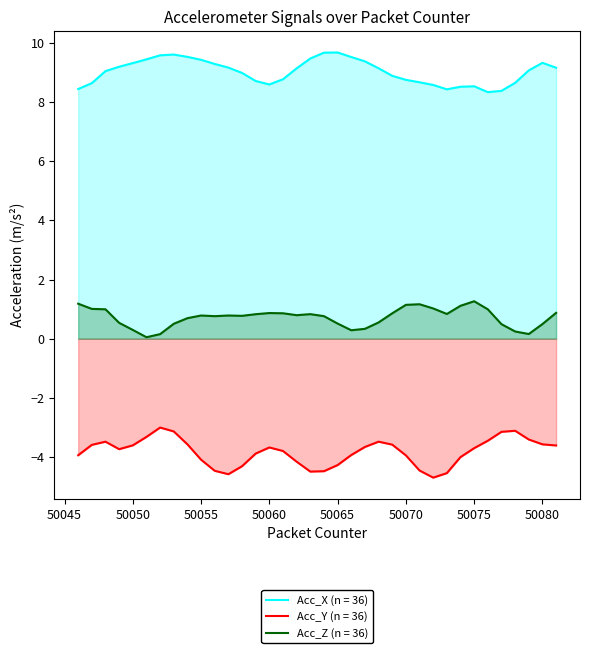

Reading left to right, list all the values displayed in this chart.

Acc_X: 8.4	8.6	9.0	9.2	9.3	9.4	9.6	9.6	9.5	9.4	9.3	9.2	9.0	8.7	8.6	8.8	9.1	9.5	9.7	9.7	9.5	9.4	9.1	8.9	8.8	8.7	8.6	8.4	8.5	8.5	8.3	8.4	8.7	9.1	9.3	9.2
Acc_Y: -3.9	-3.6	-3.5	-3.7	-3.6	-3.3	-3.0	-3.1	-3.6	-4.1	-4.5	-4.6	-4.3	-3.9	-3.7	-3.8	-4.2	-4.5	-4.5	-4.3	-3.9	-3.7	-3.5	-3.6	-3.9	-4.5	-4.7	-4.5	-4.0	-3.7	-3.4	-3.1	-3.1	-3.4	-3.6	-3.6
Acc_Z: 1.2	1.0	1.0	0.5	0.3	0.0	0.2	0.5	0.7	0.8	0.8	0.8	0.8	0.8	0.9	0.9	0.8	0.8	0.8	0.5	0.3	0.3	0.6	0.9	1.1	1.2	1.0	0.8	1.1	1.3	1.0	0.5	0.2	0.2	0.5	0.9